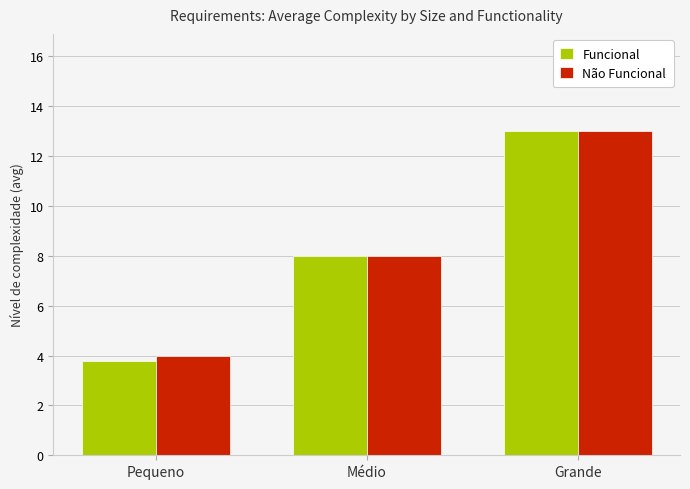

At which category is the sum across all series the highest?

Grande